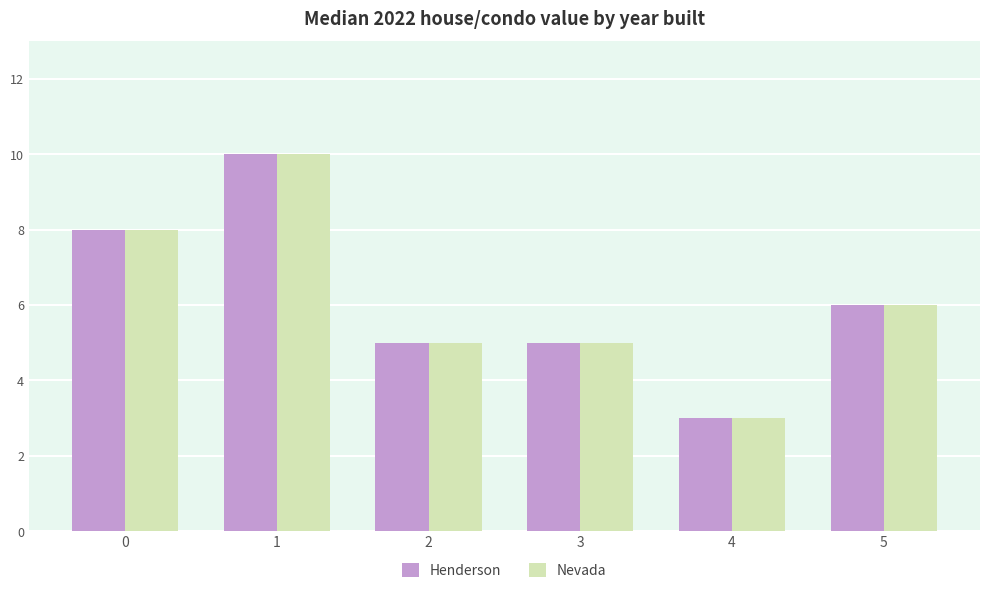

What is the total value across all series at 4?

6